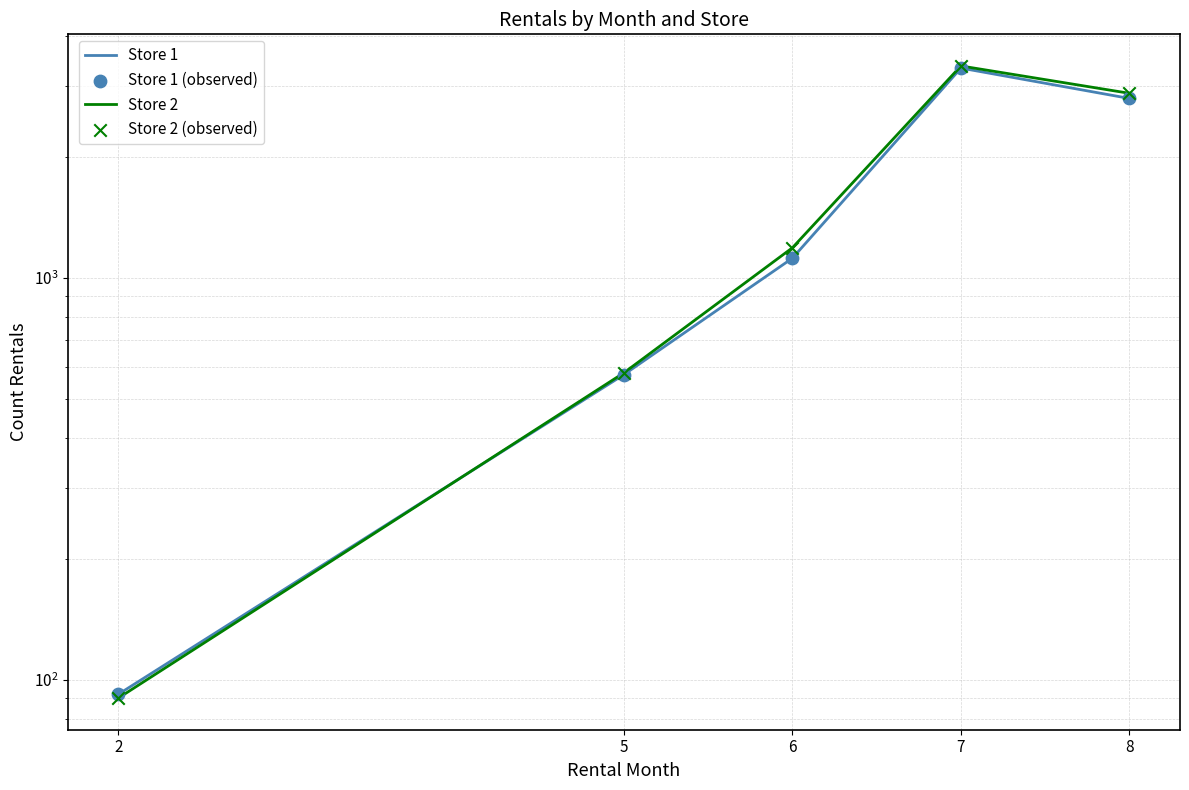

Which series has the largest Y range (max minus min)?

Store 2